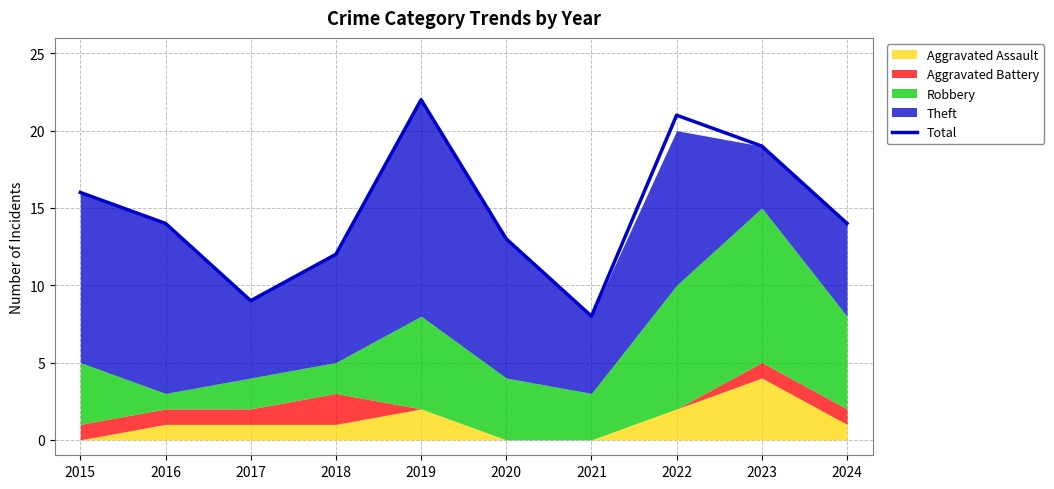

How many points are higher than both their immediate neighbors (excluding endpoints)?

2